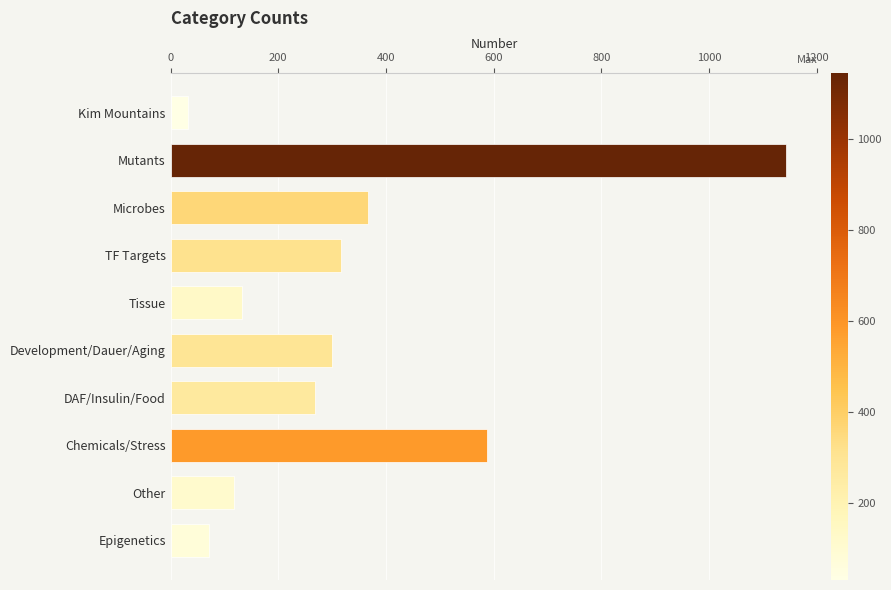

Reading top to bottom, list all the values displayed in this chart.

Kim Mountains=32	Mutants=1144	Microbes=366	TF Targets=316	Tissue=132	Development/Dauer/Aging=299	DAF/Insulin/Food=269	Chemicals/Stress=587	Other=118	Epigenetics=72